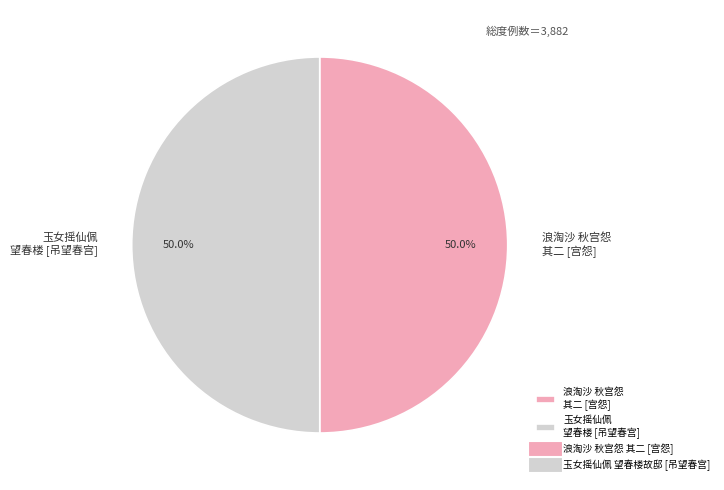

What is the ratio of the value at 玉女摇仙佩 望春楼 [吊望春宫] to the value at 浪淘沙 秋宫怨 其二 [宫怨]?

1.0